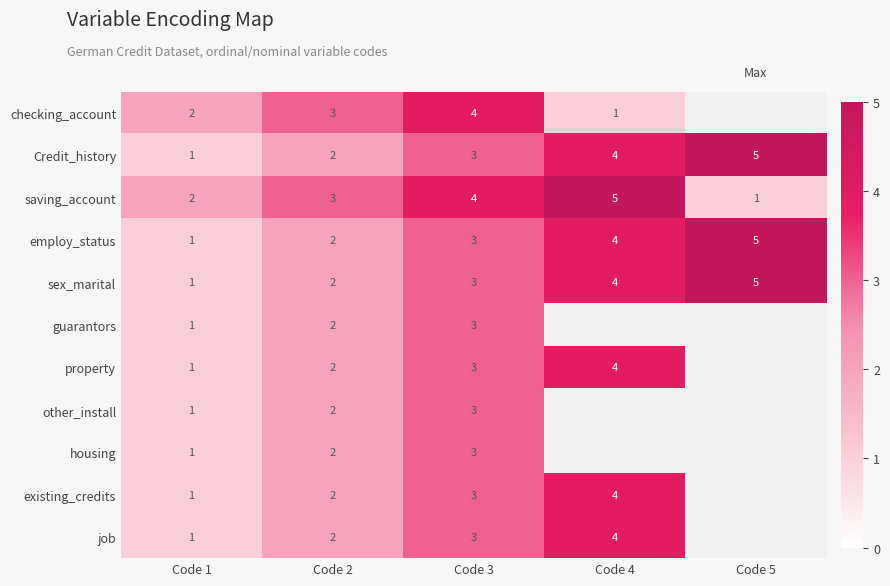

What is the sum of the saving_account values at Code 1 and Code 2?

5